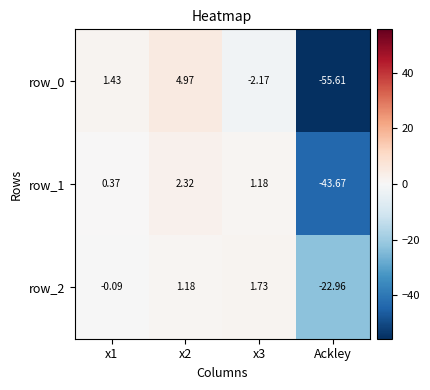

What is the total value across all series at x2?

8.5